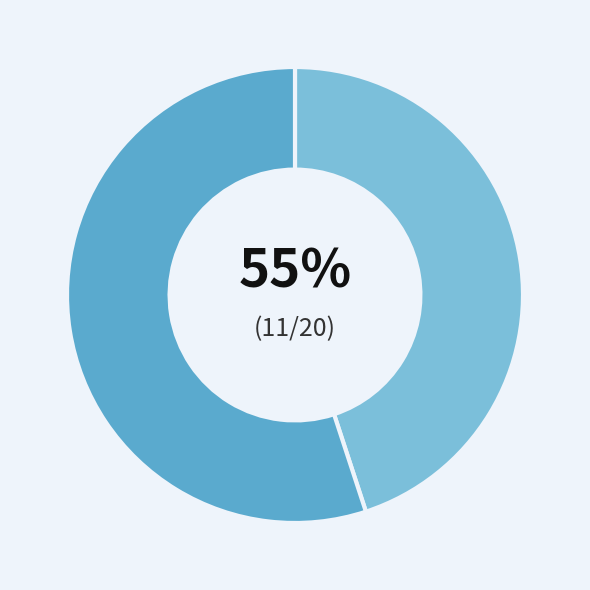

Count the number of slices in the pie.

2